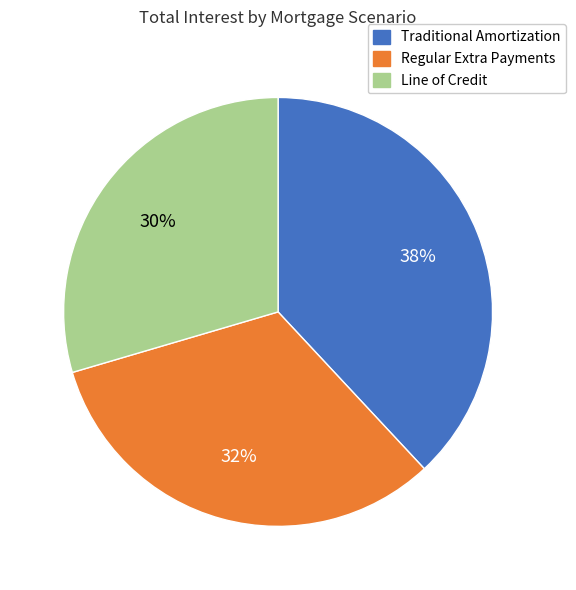

Rank the categories by value from highest to lowest.

Traditional Amortization, Regular Extra Payments, Line of Credit